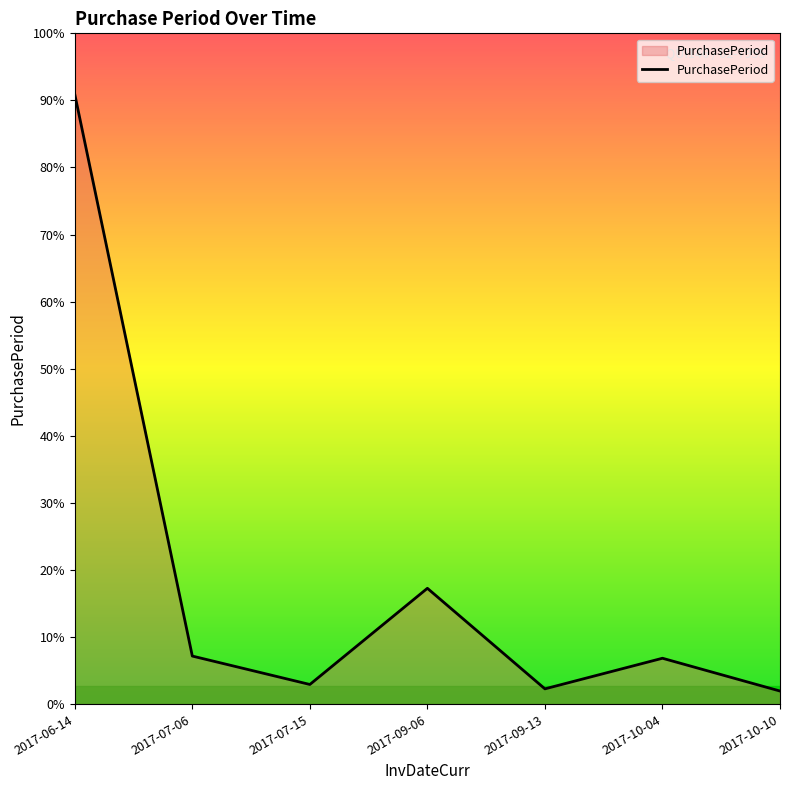

At which category does the data reach its first local peak?

2017-09-06